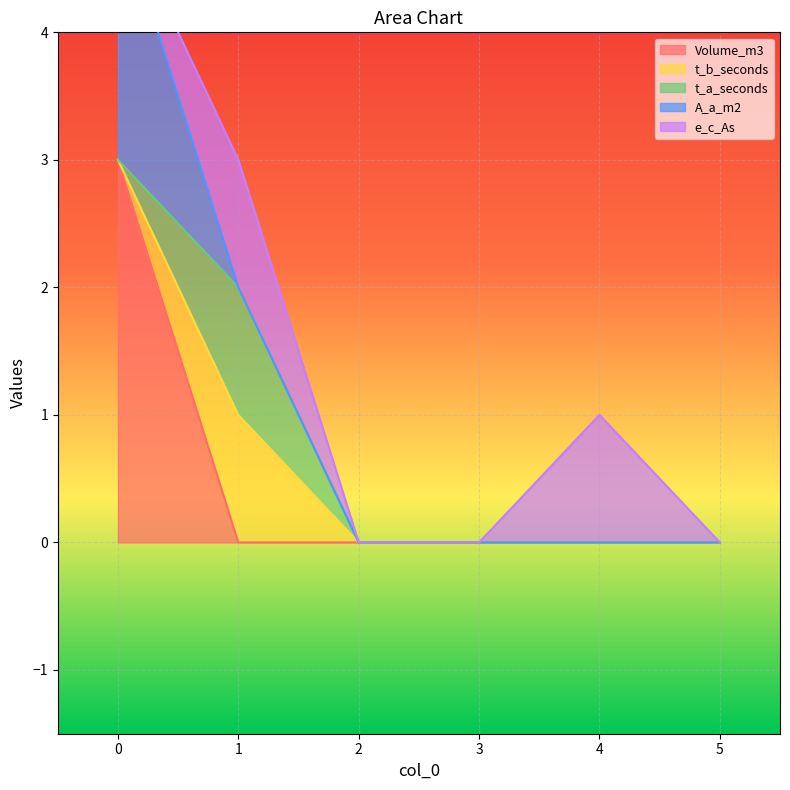

Between 0 and 1, which series saw the biggest shift?

Volume_m3